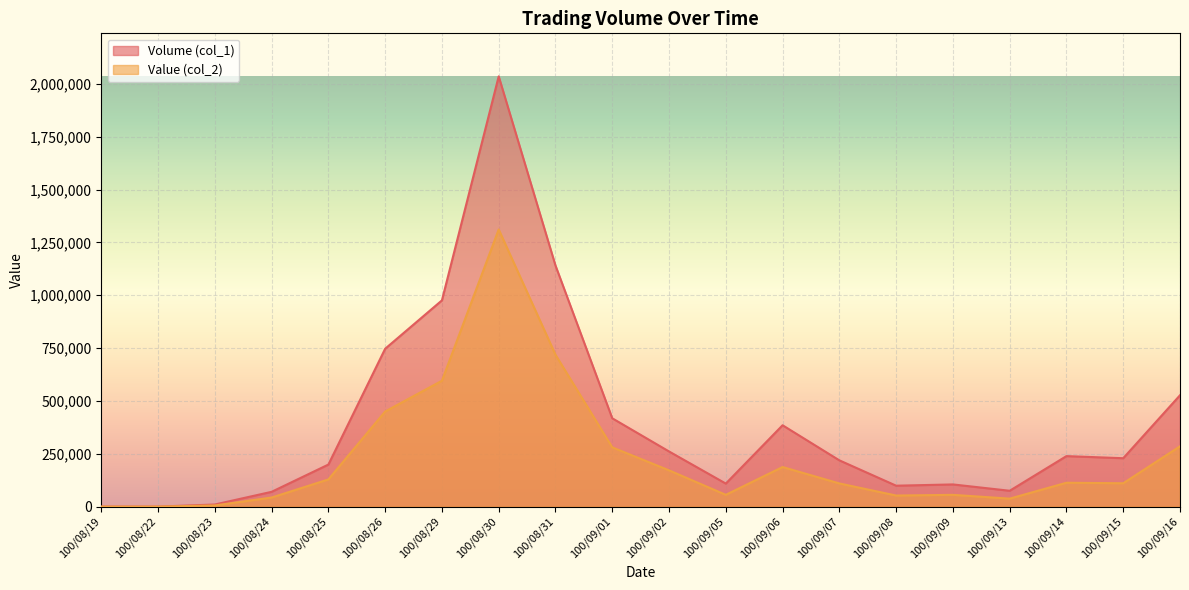

How many lines are shown in the chart?

2